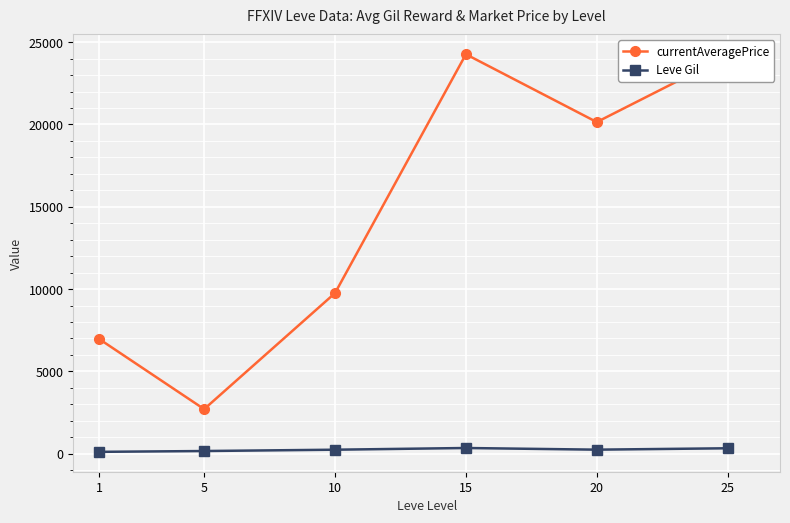

What is the minimum value for currentAveragePrice?

2707.5